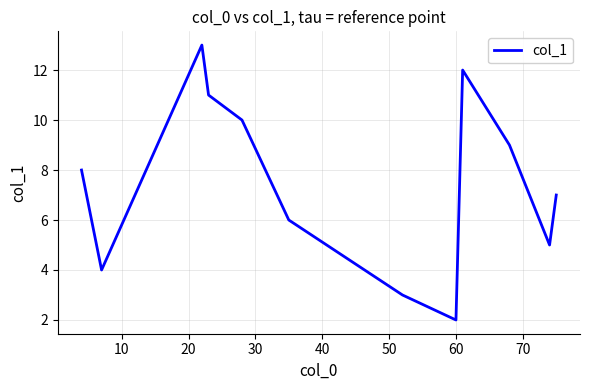

Is this an area chart (filled region under the line)?

No